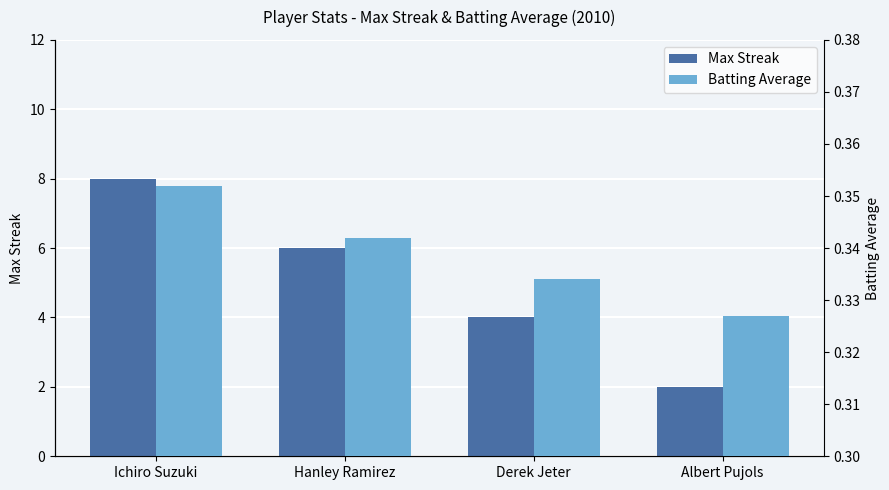

Reading left to right, transcribe all the data shown in this chart.

Max Streak: Ichiro Suzuki=8.0	Hanley Ramirez=6.0	Derek Jeter=4.0	Albert Pujols=2.0
Batting Average: Ichiro Suzuki=0.4	Hanley Ramirez=0.3	Derek Jeter=0.3	Albert Pujols=0.3